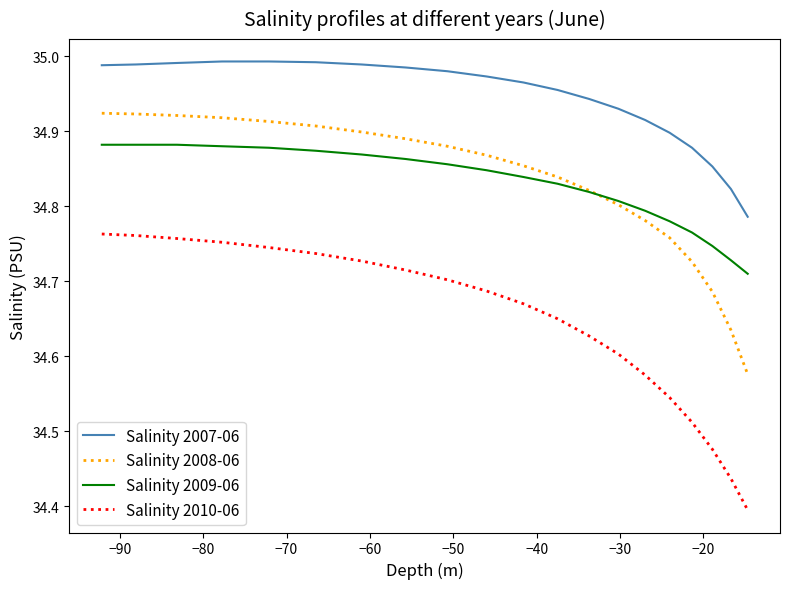

Which series has the widest spread of values?

Salinity 2010-06